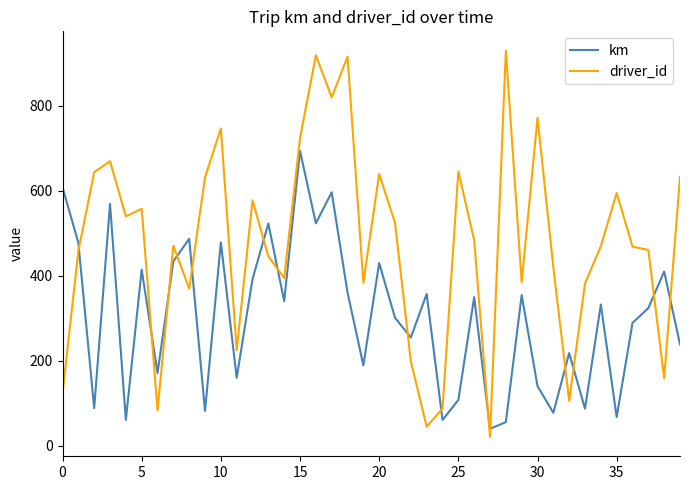

What is the lowest value of the driver_id series?

21.0